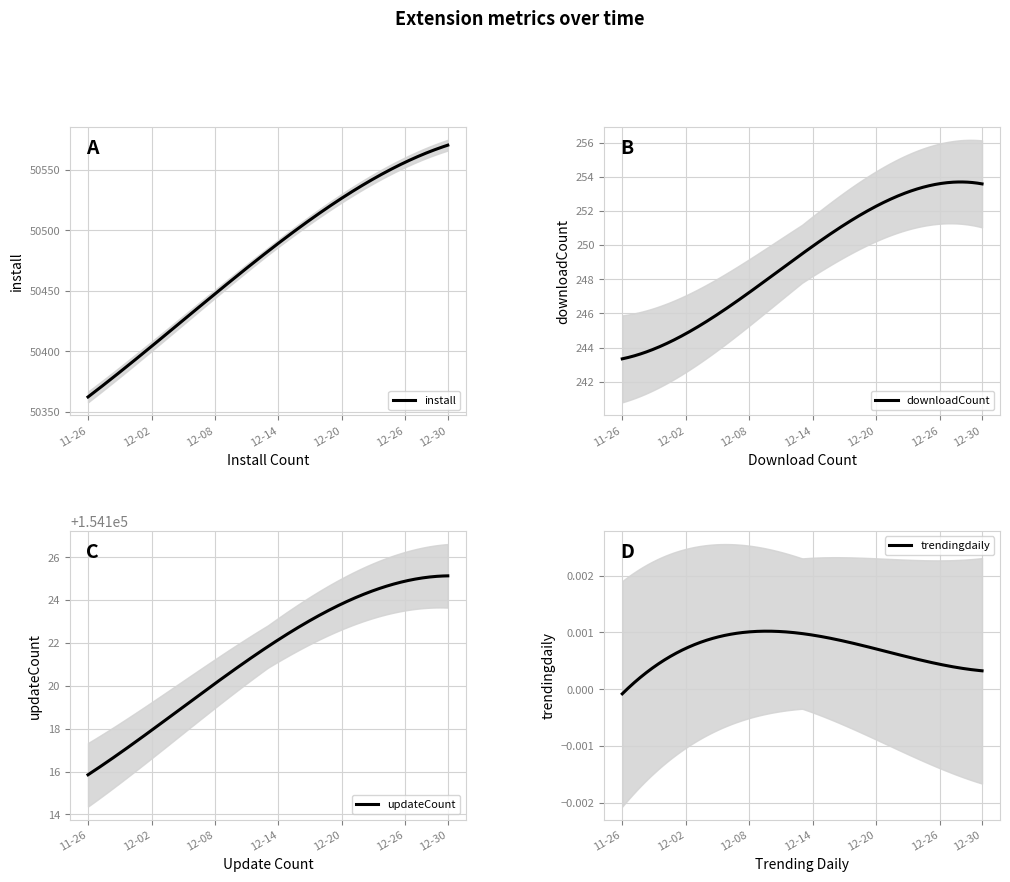

What is the lowest value of the install series?

50362.4